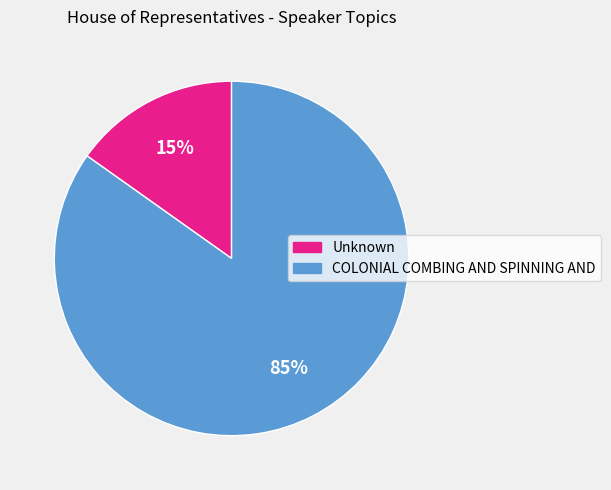

Which slice is the largest?

COLONIAL COMBING AND SPINNING AND